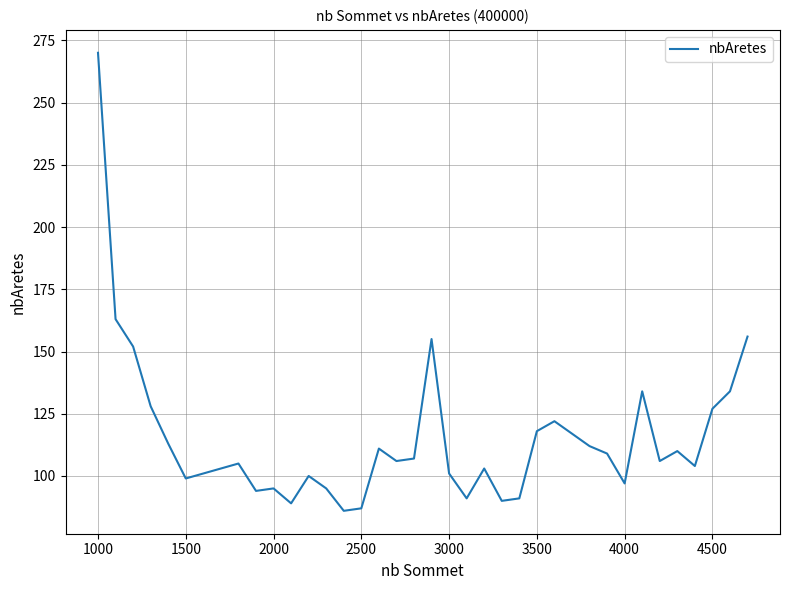

What is the greatest value displayed?

270